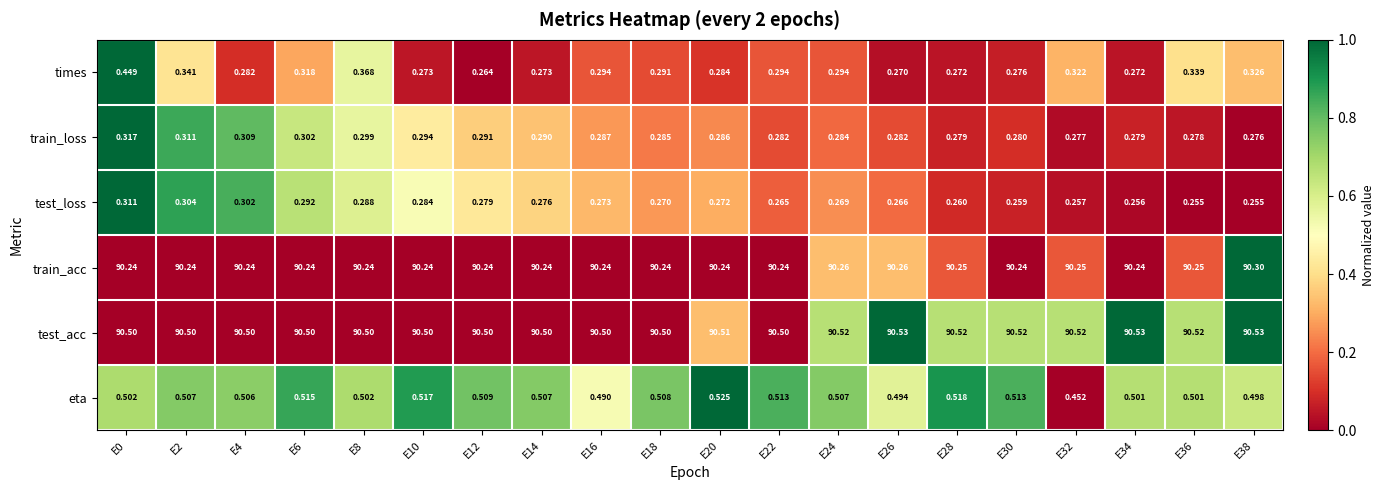

Which series changed the most between E0 and E22?

times